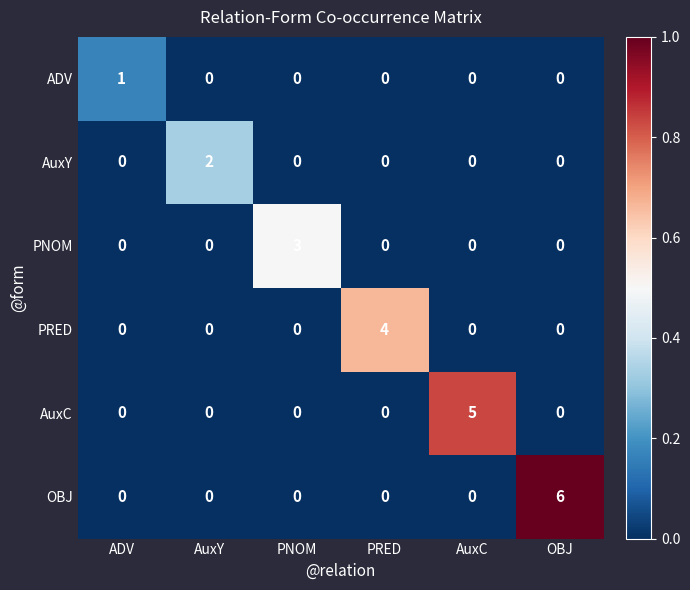

The value of PRED at PNOM is 0. True or false?

True